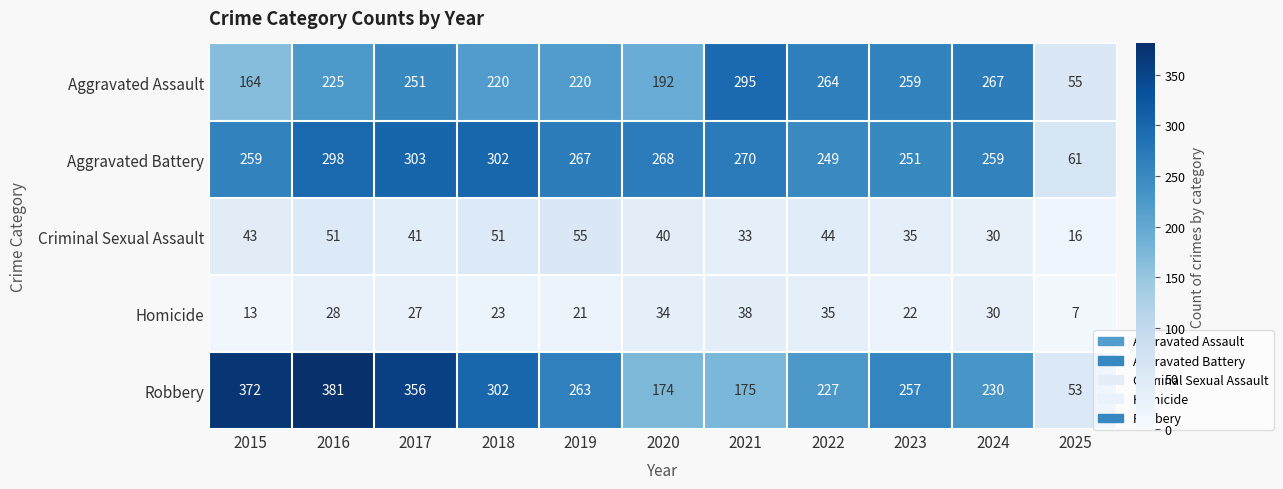

What is the average value of the Robbery series?

254